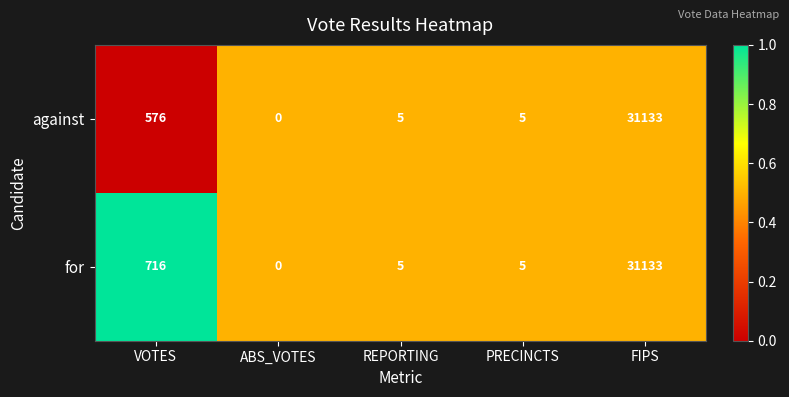

At which label does against reach its peak?

FIPS